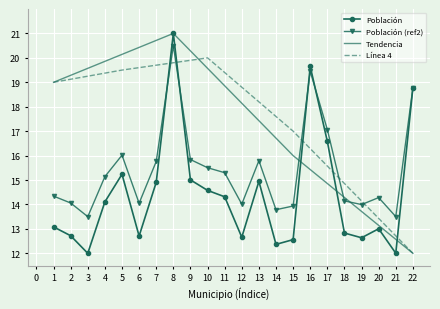

How many interior local valleys does the Población (ref2) series have?

6